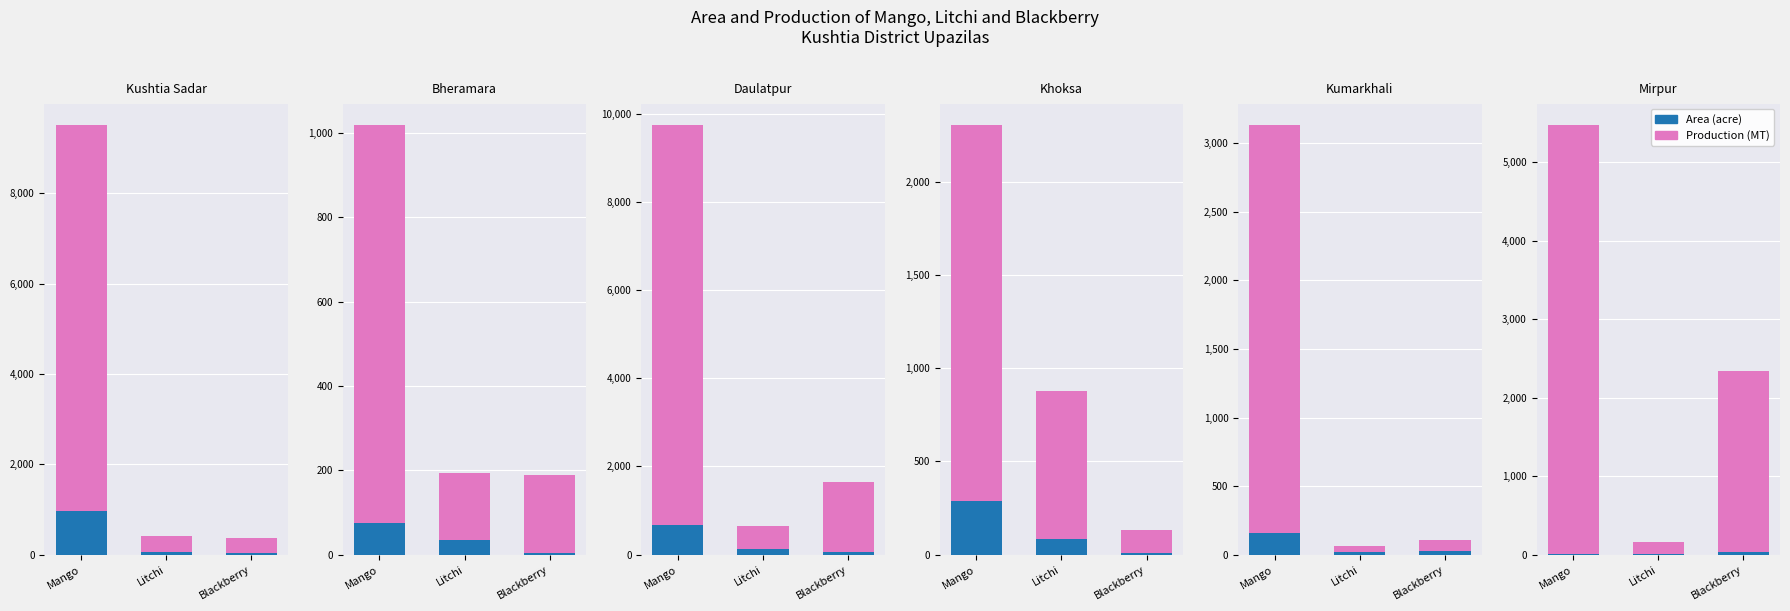

How many groups of bars are there?

3